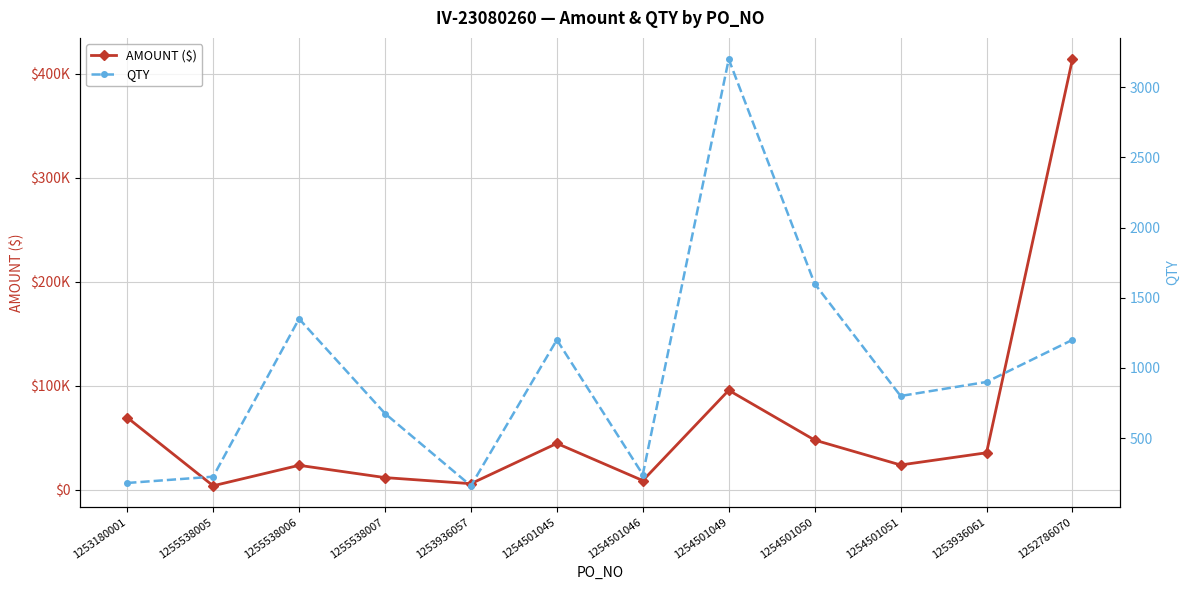

What is the difference between the highest and lowest values at 1254501050?

46288.5